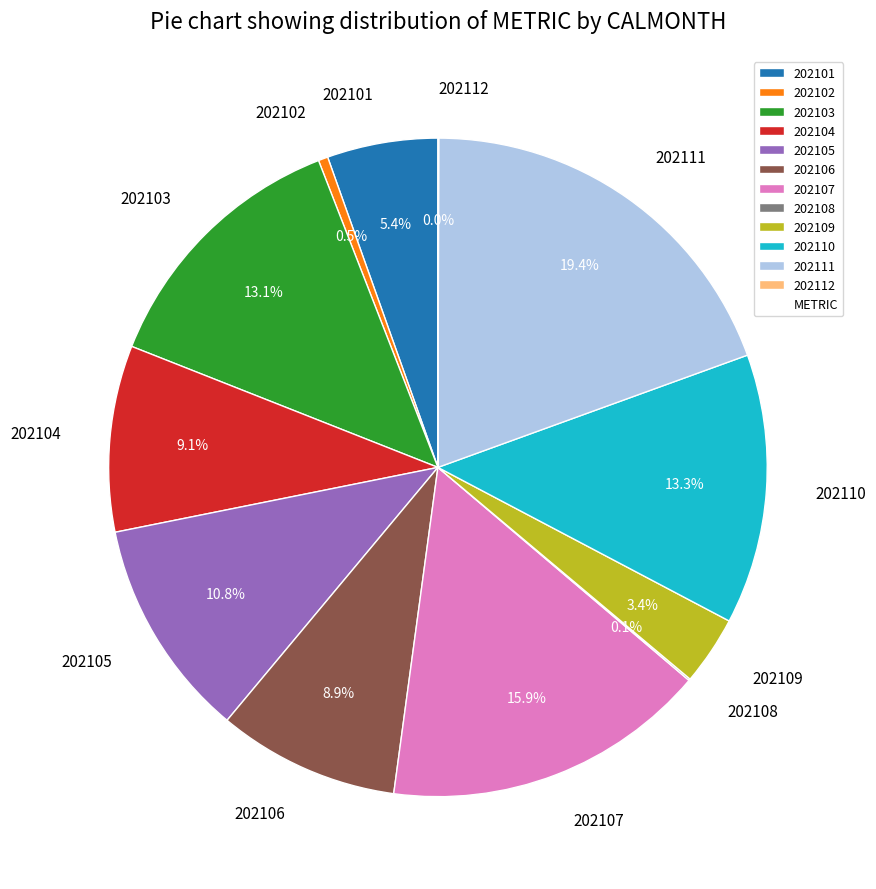

To the nearest percent, what percentage of the pie is 202104?

9%